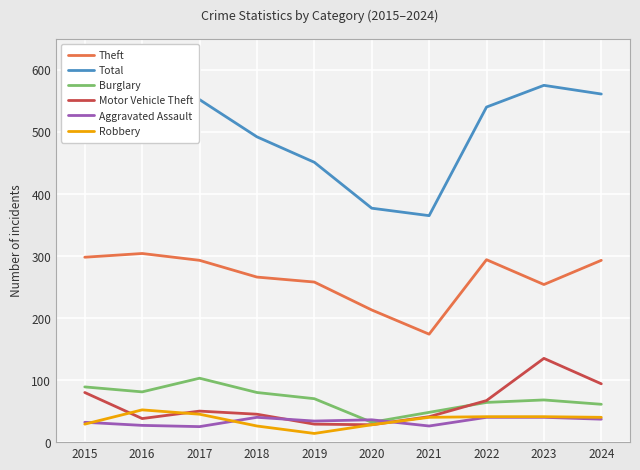

Rank the series at 2016 from lowest to highest value.

Aggravated Assault, Motor Vehicle Theft, Robbery, Burglary, Theft, Total